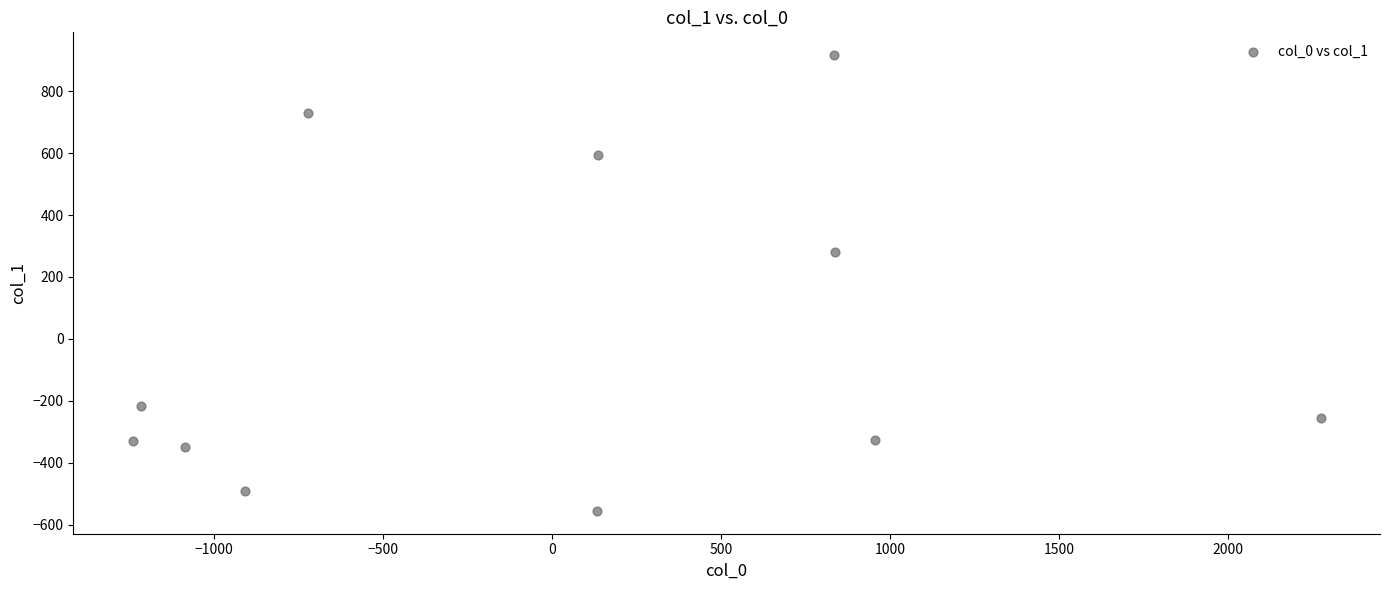

What is the range of Y values (max minus min)?

1471.5